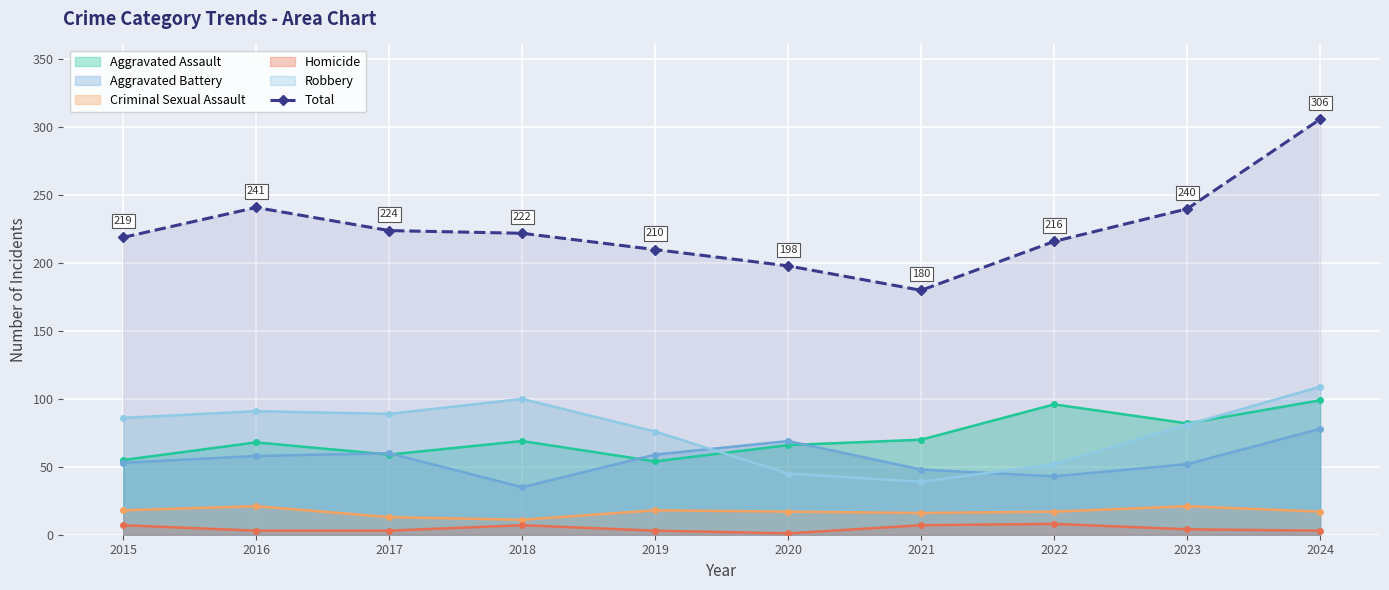

The chart shows a value of 312 at 2020. True or false?

False